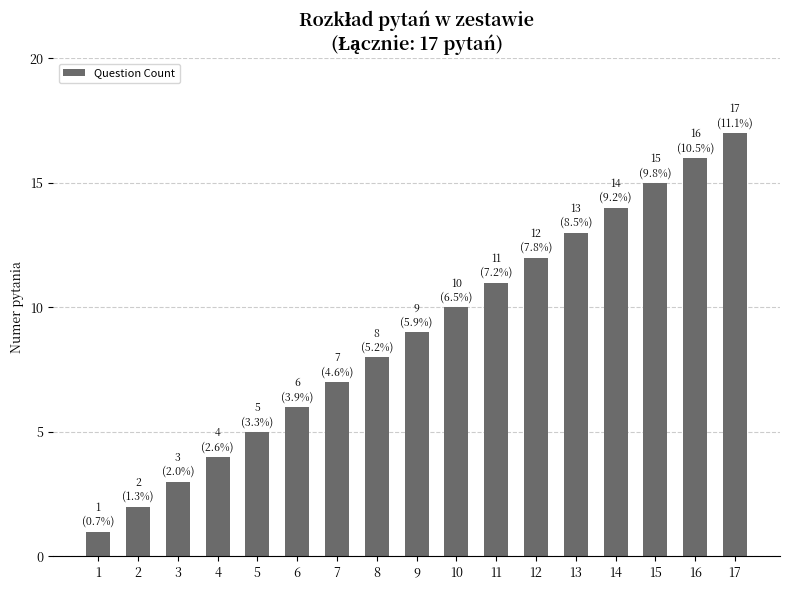

What is the difference between the maximum and minimum values?

16